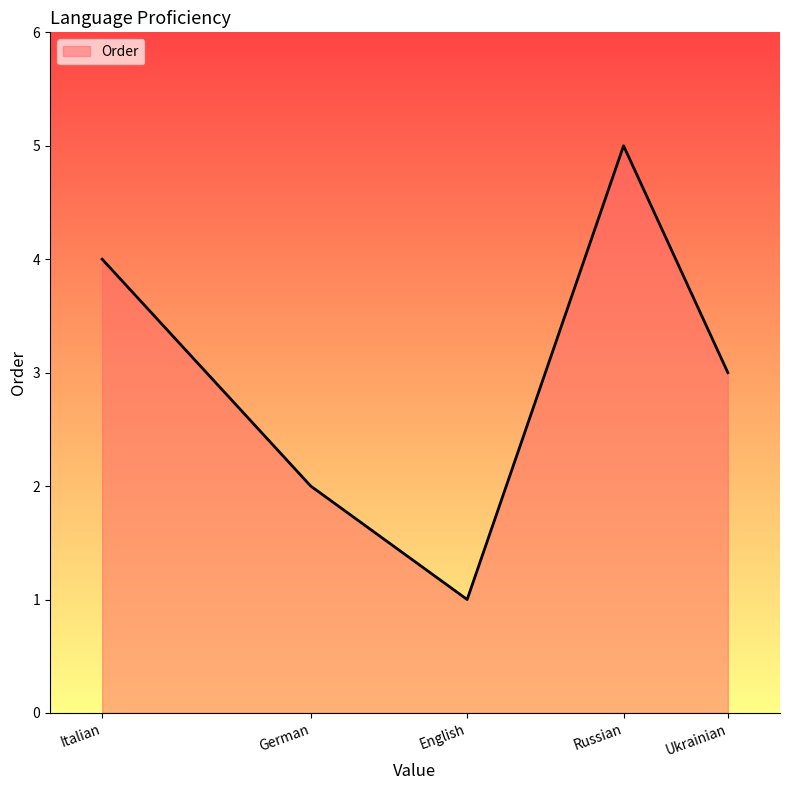

Approximately how many times larger is the value at Ukrainian compared to Russian?

0.6